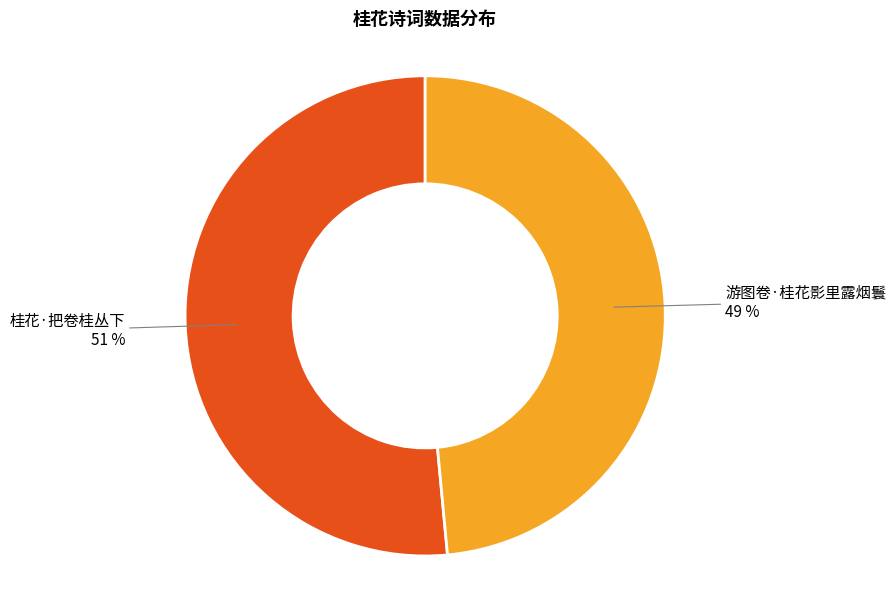

Count the number of slices in the pie.

2